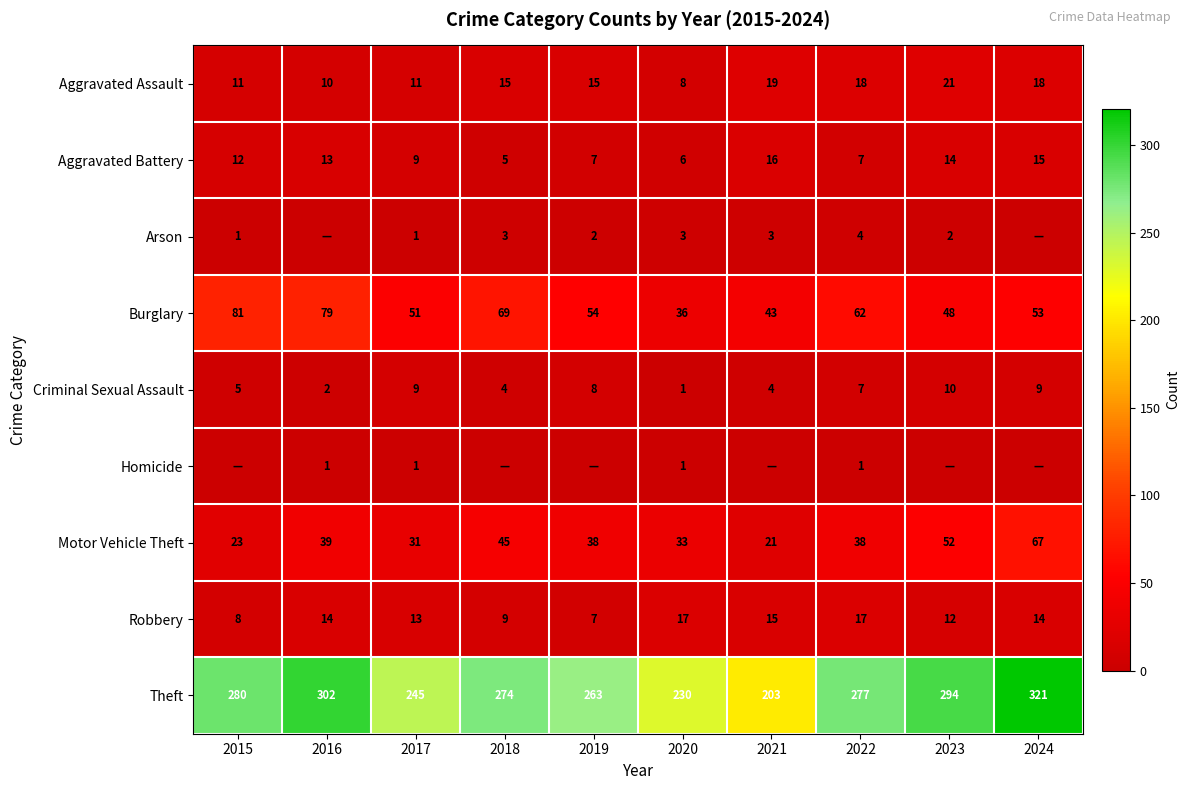

Between 2021 and 2019, which is larger?

2021